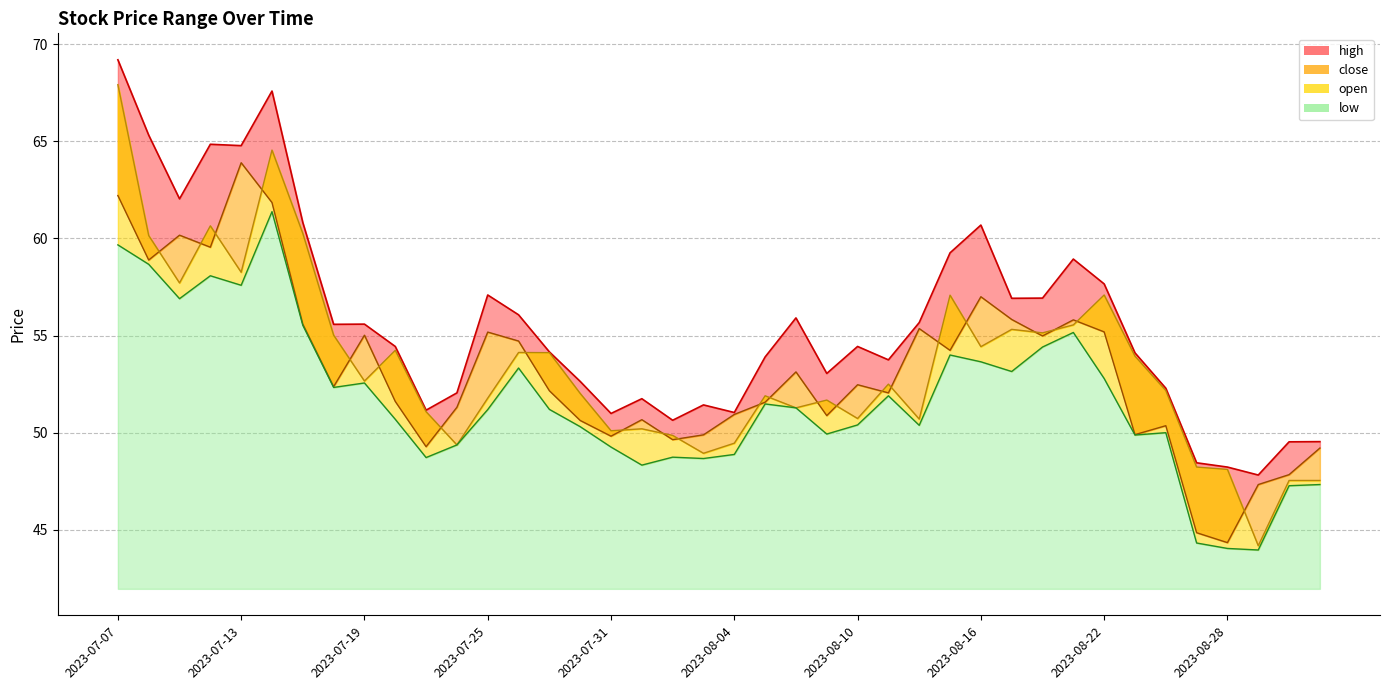

What is the approximate value of open at 2023-08-09?

51.7